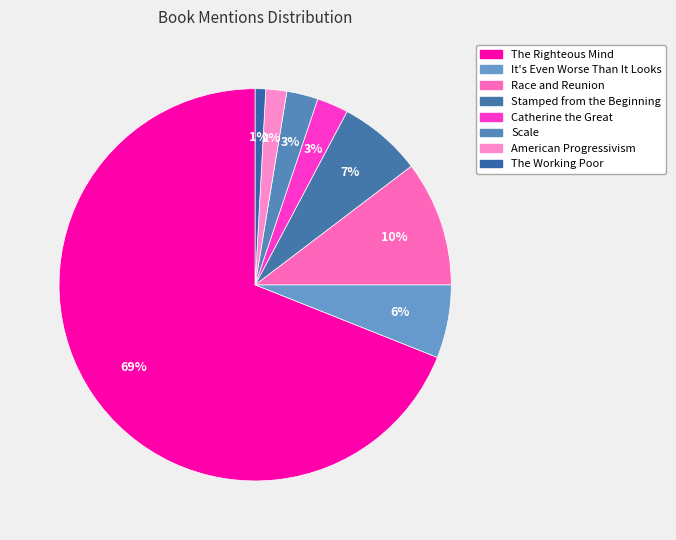

How many slices are in this pie chart?

8